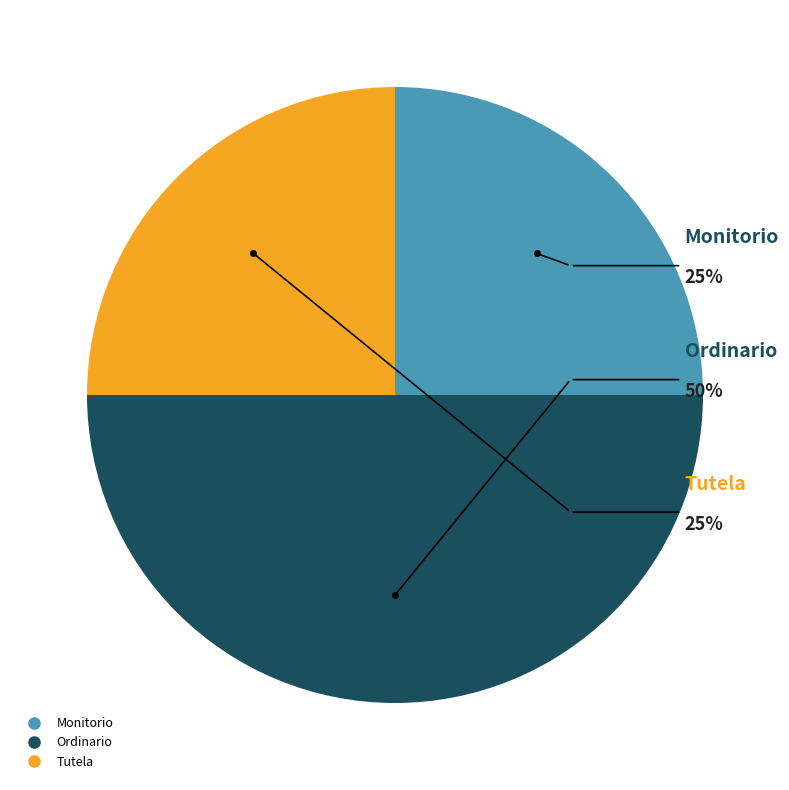

Rank the categories by value from highest to lowest.

Ordinario, Monitorio, Tutela